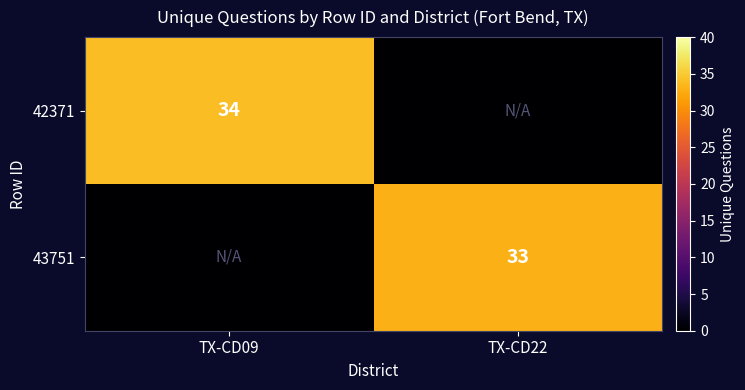

The value of 43751 at TX-CD22 is 33. True or false?

True